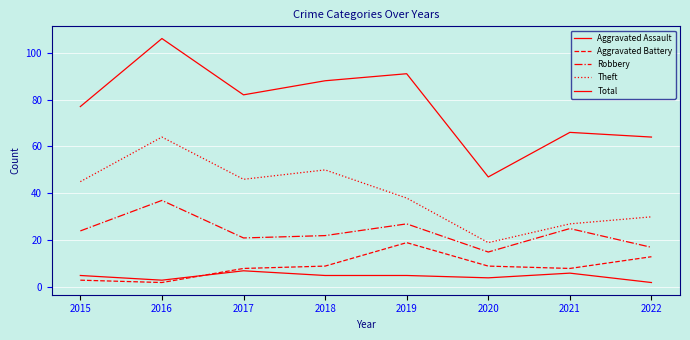

In Aggravated Battery, how many points are lower than both neighbors (excluding endpoints)?

2